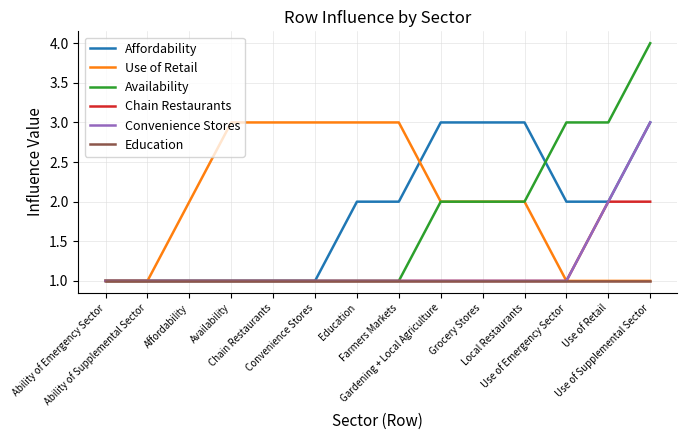

What is the difference between the second highest and second lowest values in the Availability series?

2